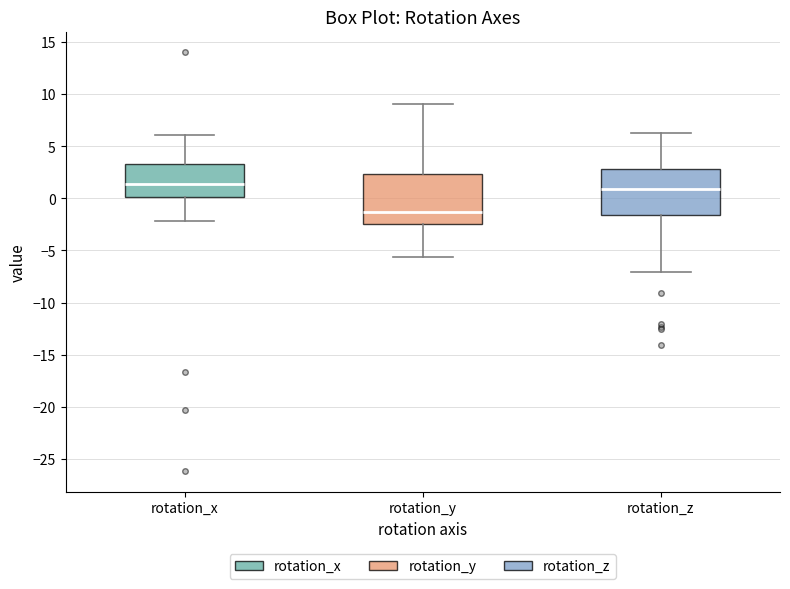

Which box's median line is the lowest?

rotation_y